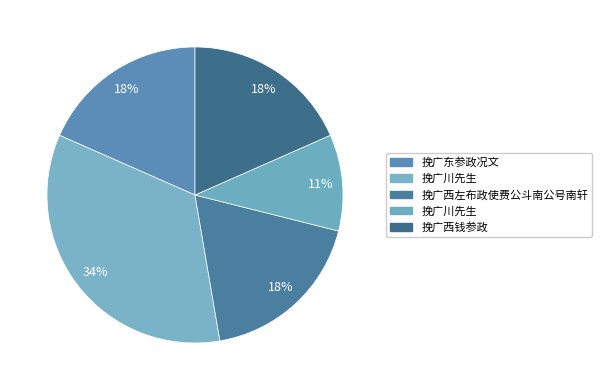

How many segments does this pie chart have?

5